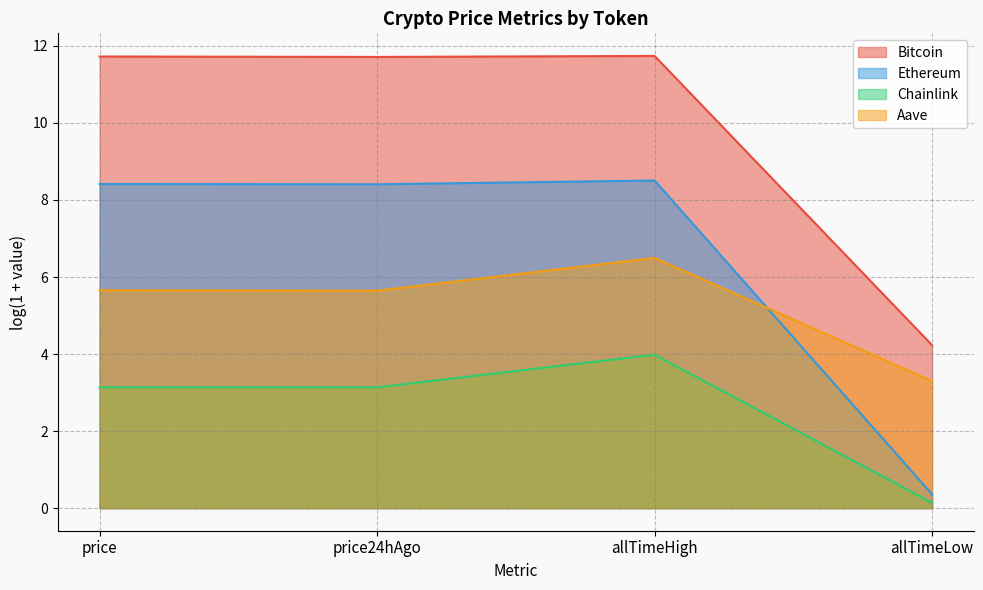

True or false: Ethereum has more than 0 interior local peaks.

True